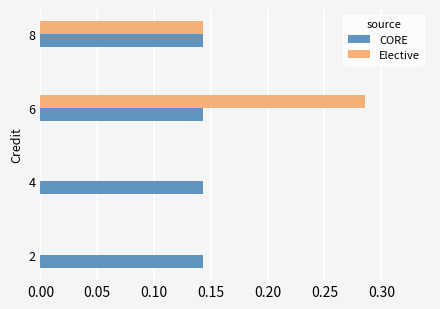

What is the sum of all CORE values?

0.6